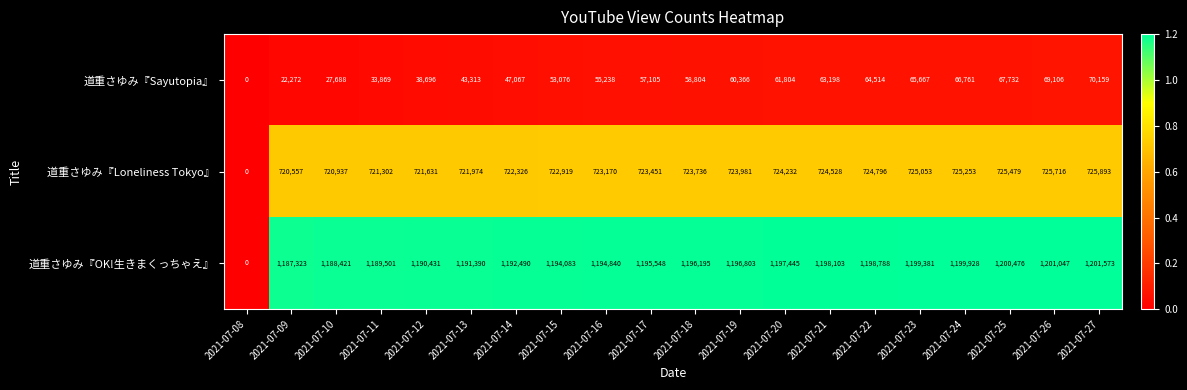

What is the total value across all series at 2021-07-12?

1950758